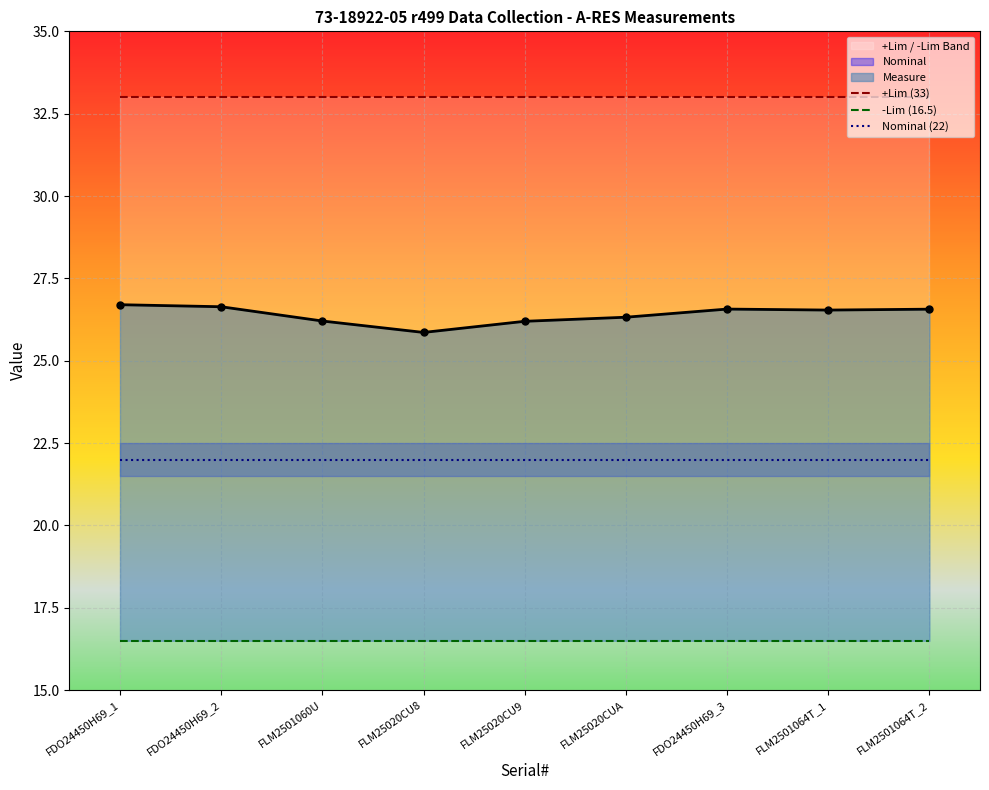

At how many categories does at least one series exceed 32?

9